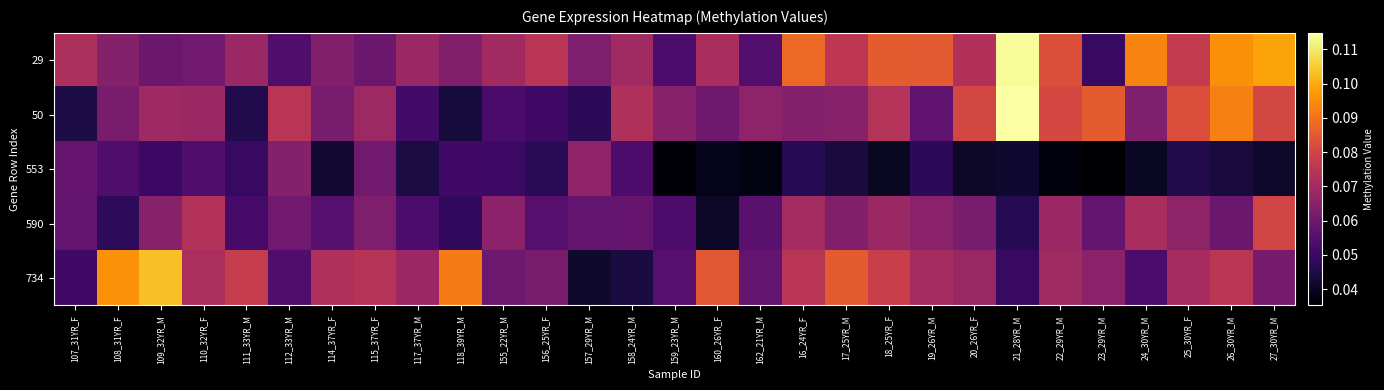

At which category is the sum across all series the highest?

21_28YR_M